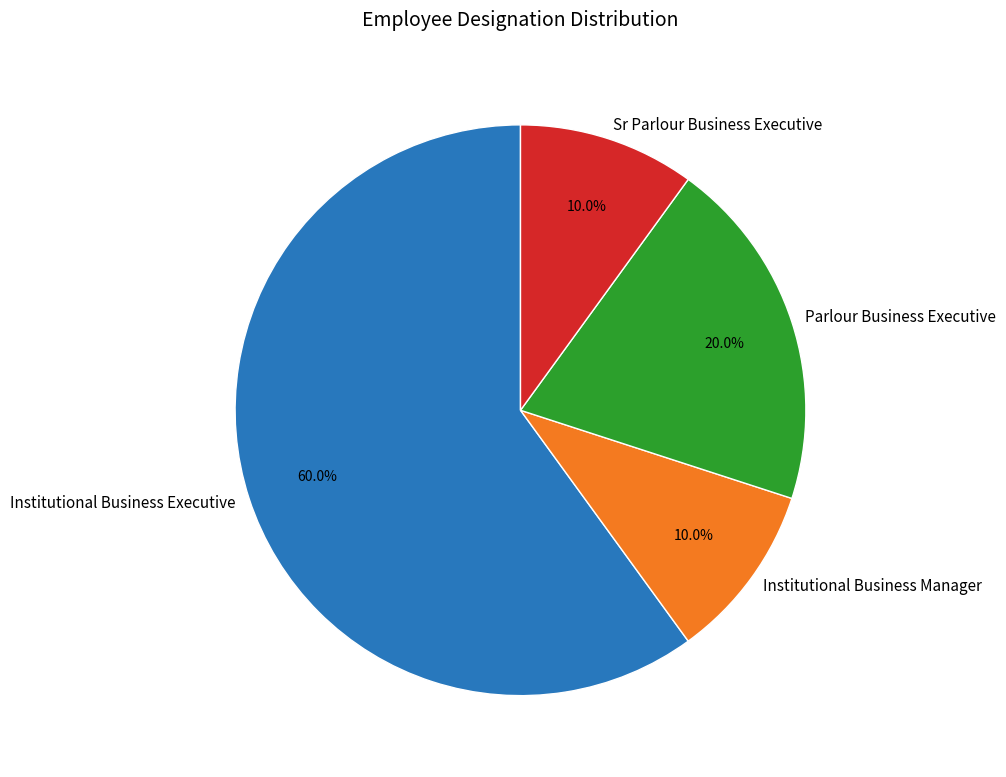

What is the largest slice in the pie chart?

Institutional Business Executive